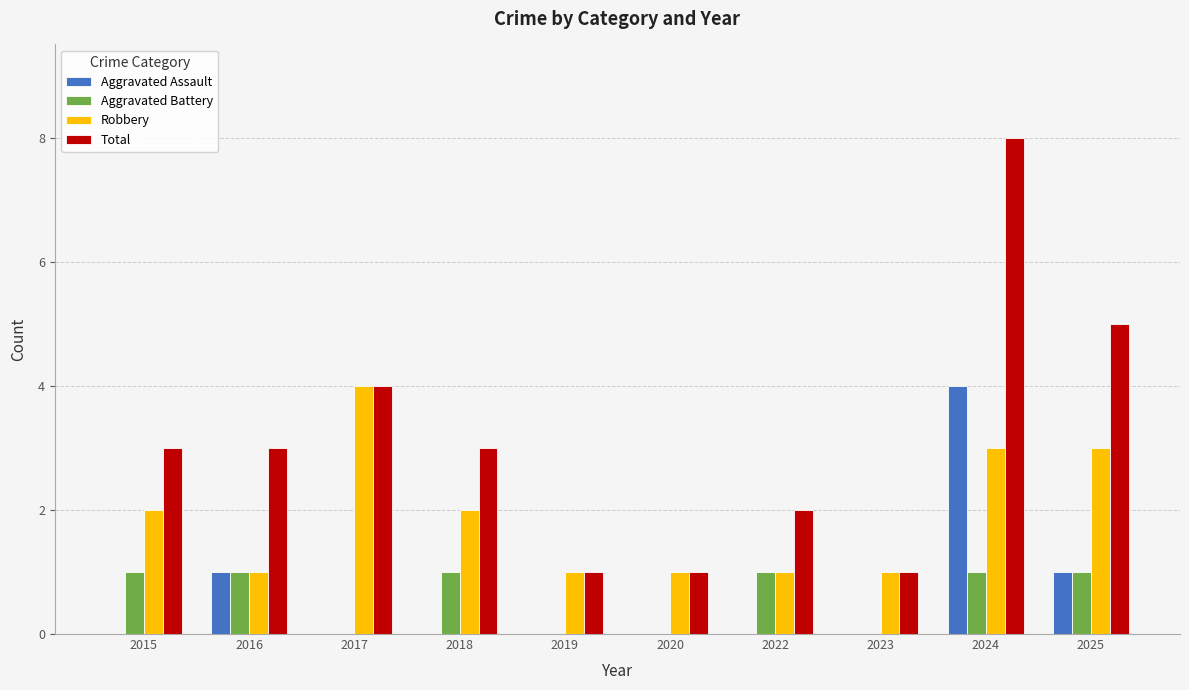

Reading left to right, transcribe all the data shown in this chart.

Aggravated Assault: 0	1	0	0	0	0	0	0	4	1
Aggravated Battery: 1	1	0	1	0	0	1	0	1	1
Robbery: 2	1	4	2	1	1	1	1	3	3
Total: 3	3	4	3	1	1	2	1	8	5